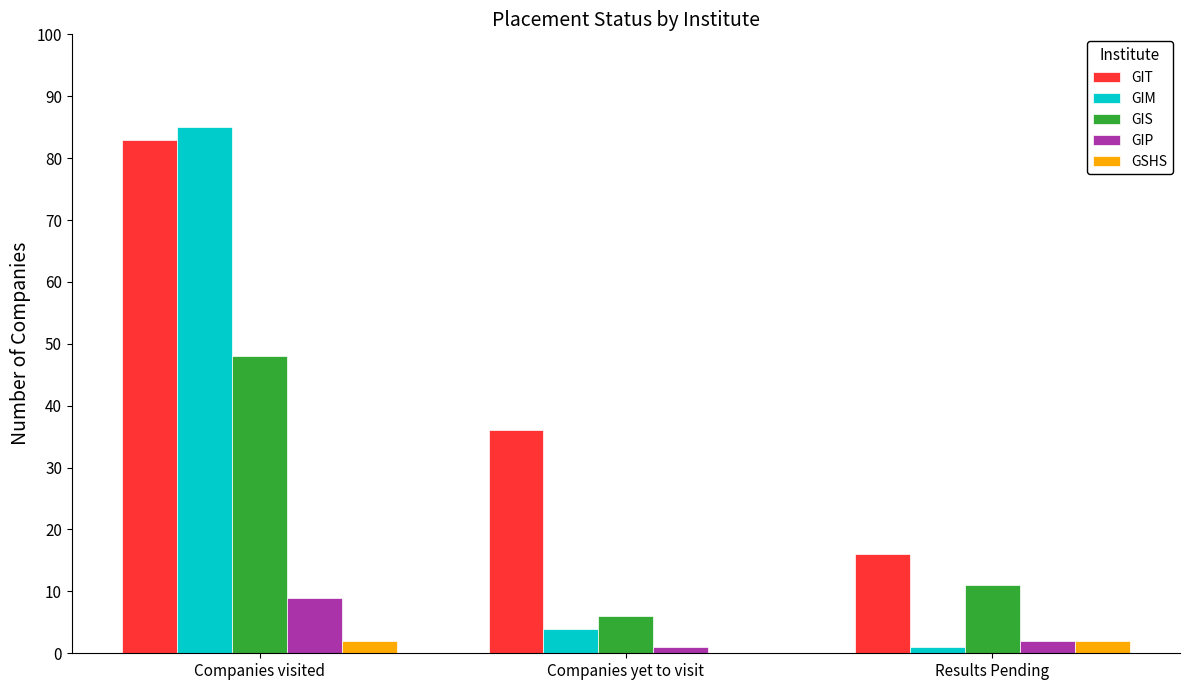

At which category does the chart reach its peak across all series?

Companies visited